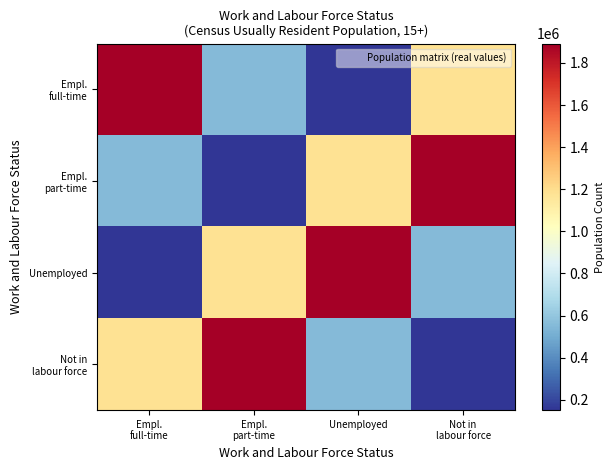

Between Empl. full-time and Unemployed, which series saw the biggest shift?

Empl. full-time